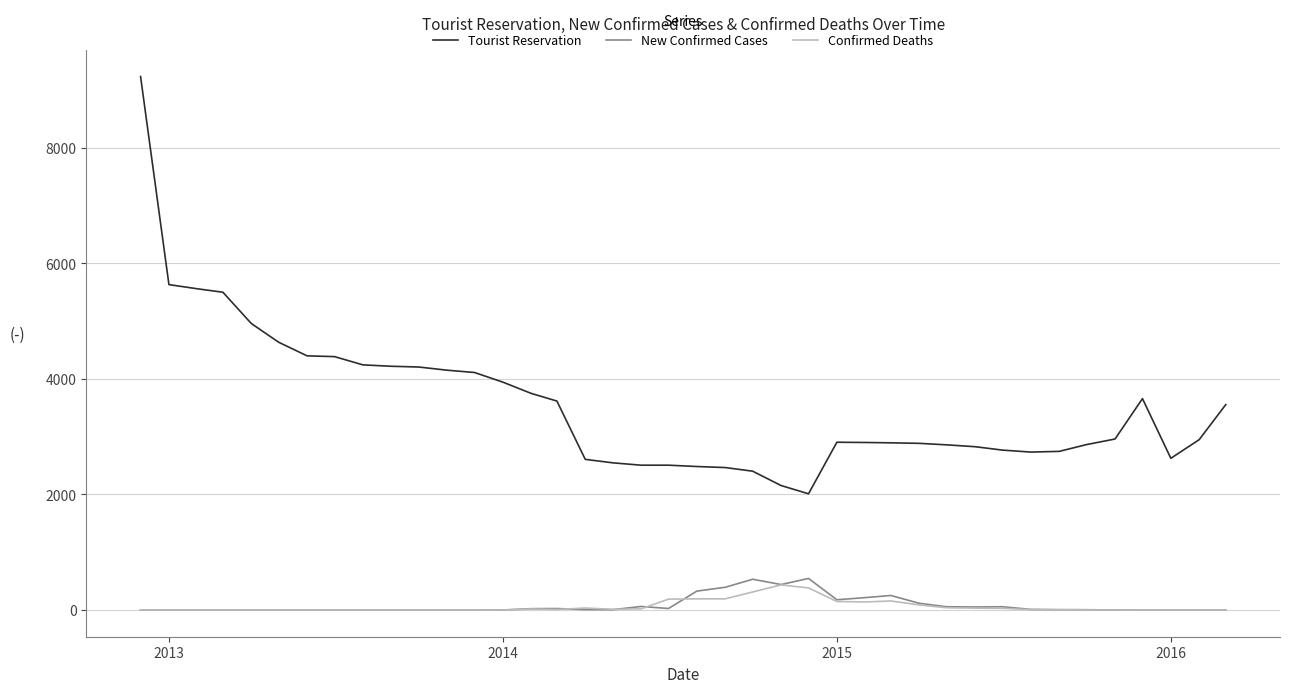

Which series has the largest total across all categories?

Tourist Reservation